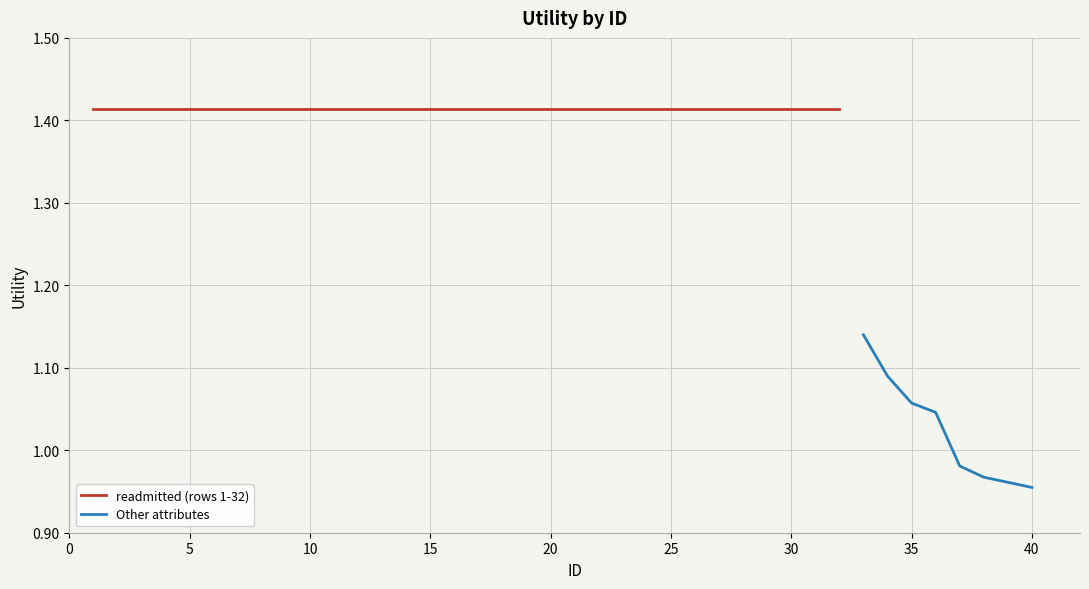

The value of Other attributes at 40 is 1.4. True or false?

False